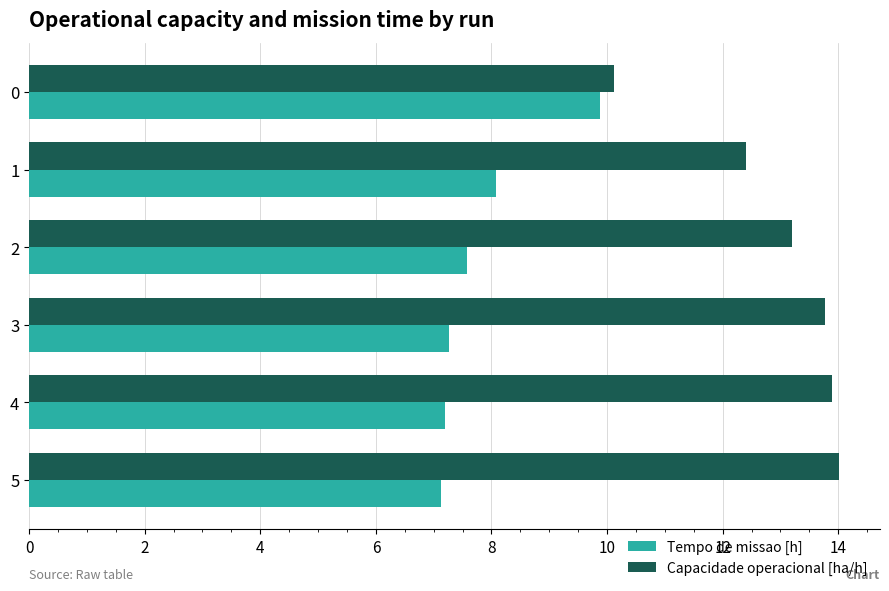

List the series in order of their overall mean, lowest first.

Tempo de missao [h], Capacidade operacional [ha/h]